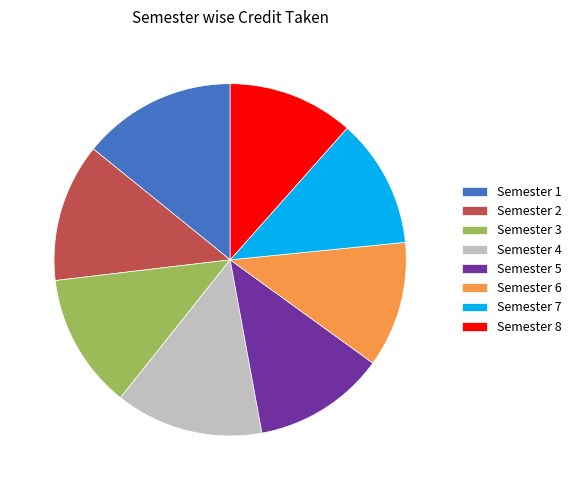

Is the sum of Semester 3 and Semester 7 greater than half?

No